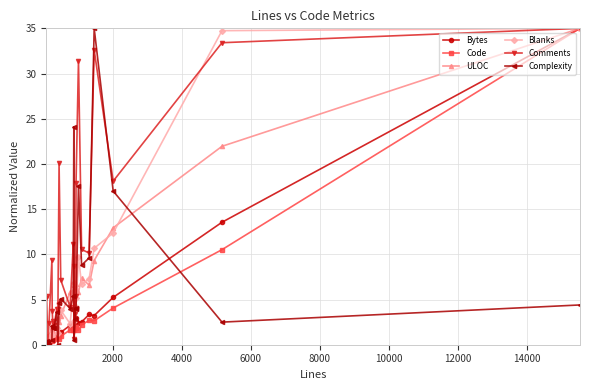

What is the value of the Code point at the 12th from the left?

0.9